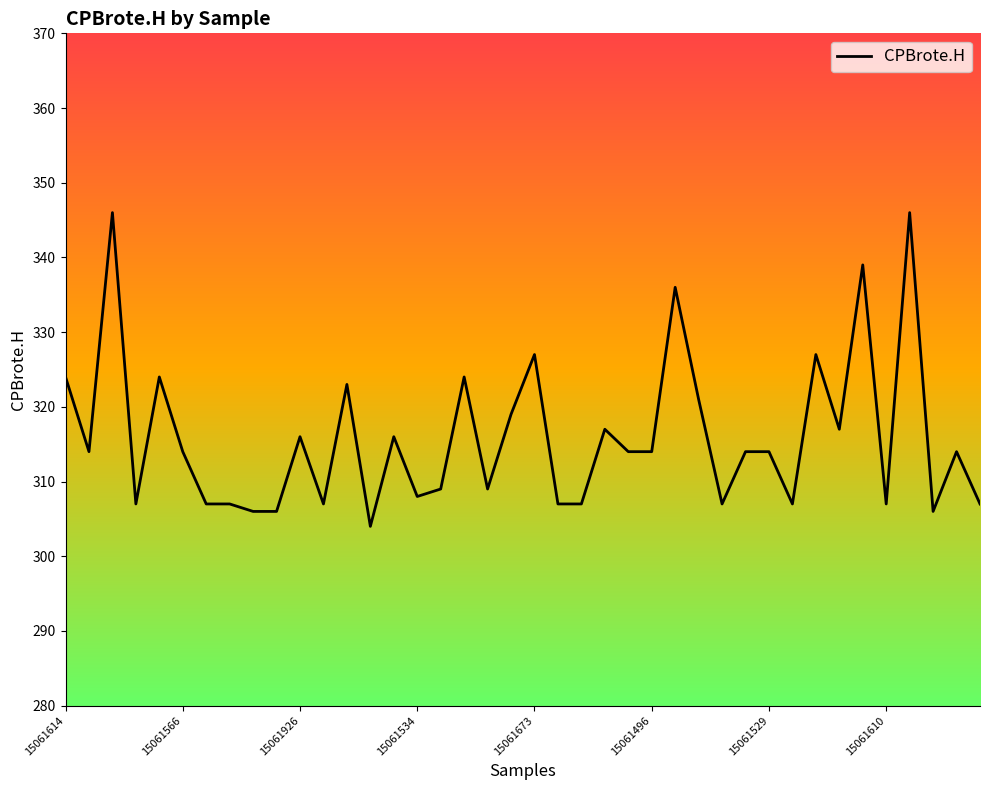

List the labels in order of value, smallest first.

13, 8, 9, 37, 15061534, 15061529, 15061610, 11, 21, 22, 28, 31, 35, 39, 15, 16, 18, 15061566, 15061496, 24, 25, 29, 30, 38, 10, 14, 23, 33, 19, 27, 12, 15061614, 15061673, 17, 20, 32, 26, 34, 15061926, 36